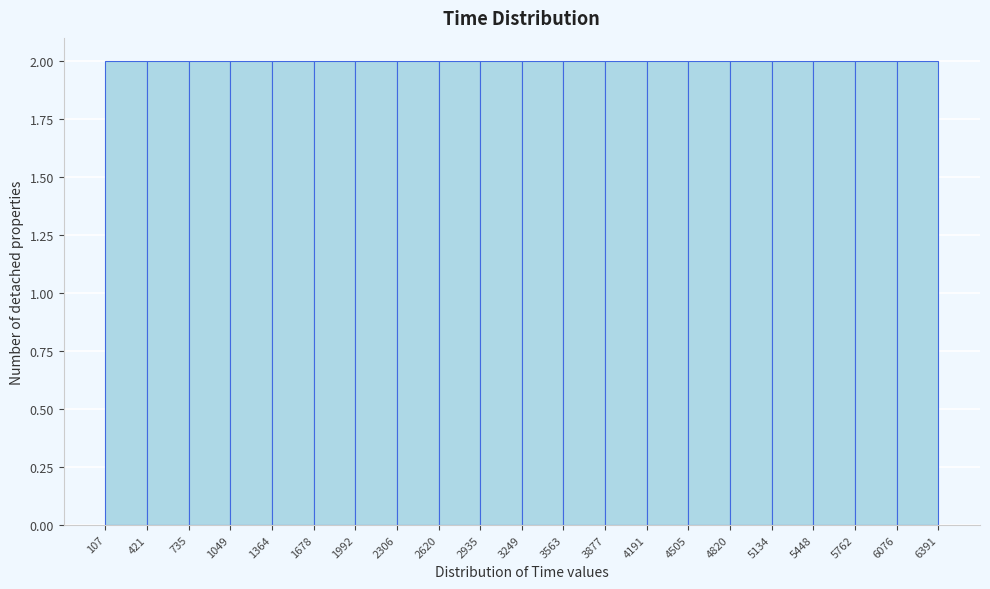

What is the height of the bar covering 1049 to 1364 on the x-axis? The values are not printed on the chart, so give them approximately, as read against the axis.

2